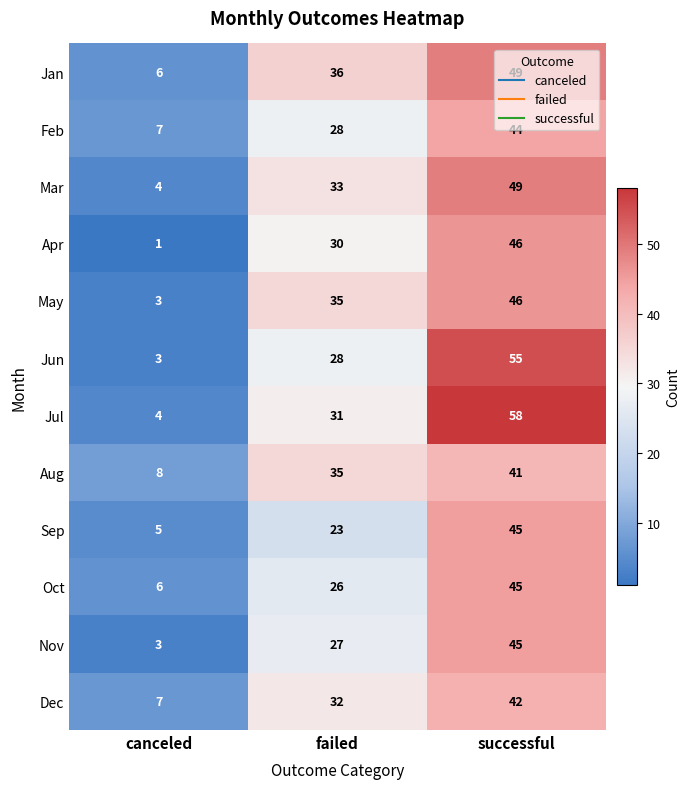

Count the Jul values in the range 4 to 58.

3